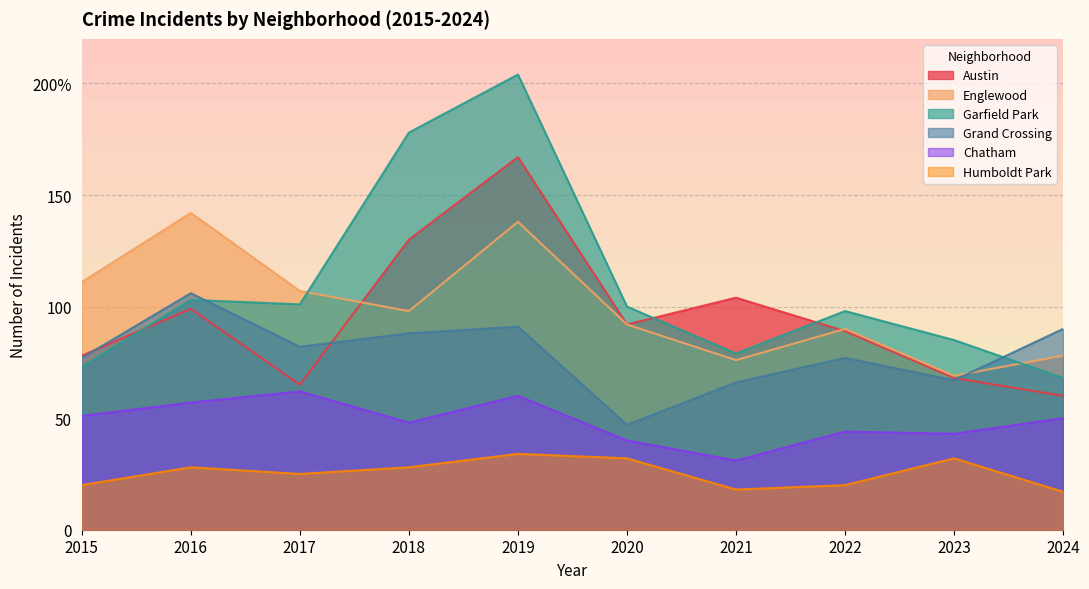

In Englewood, how many points are lower than both neighbors (excluding endpoints)?

3